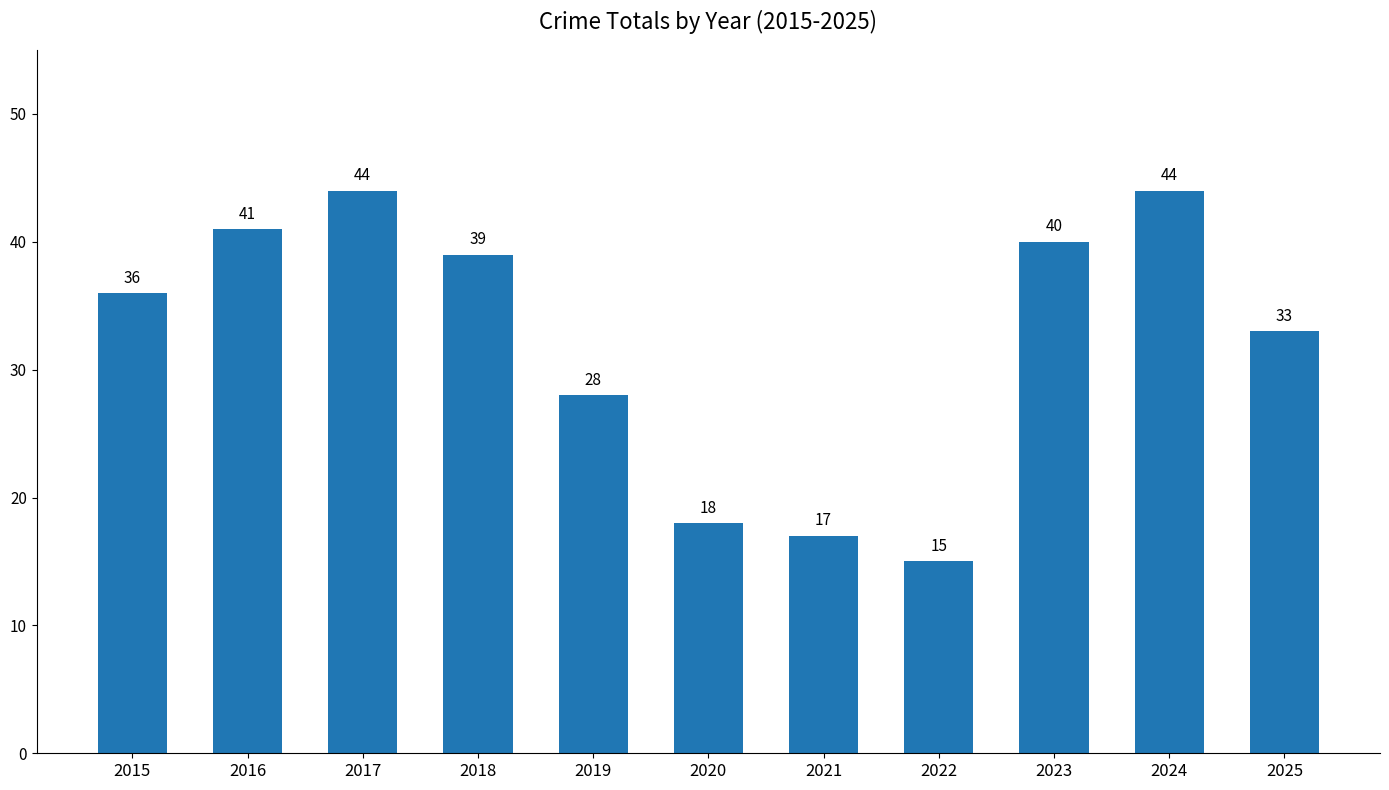

Is it true that the value at 2024 is 65?

False